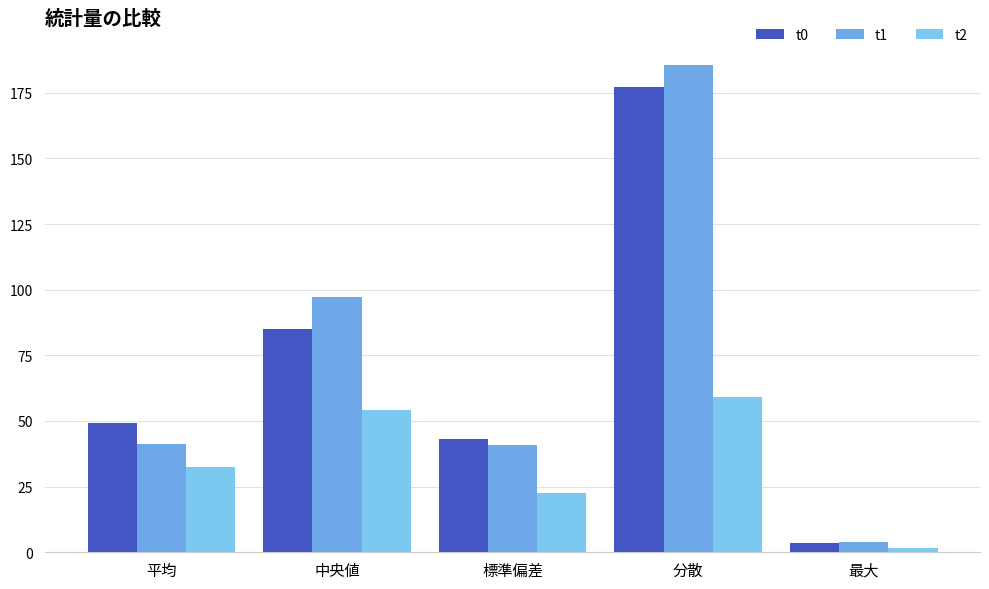

What is the label of the 5th bar from the left?

最大